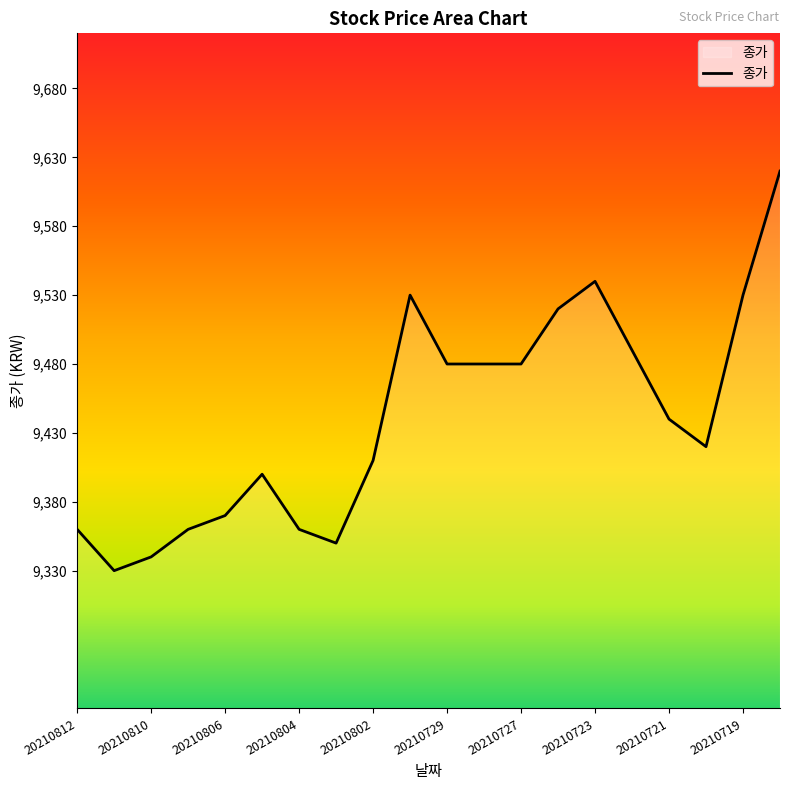

What is the smallest value displayed?

9330